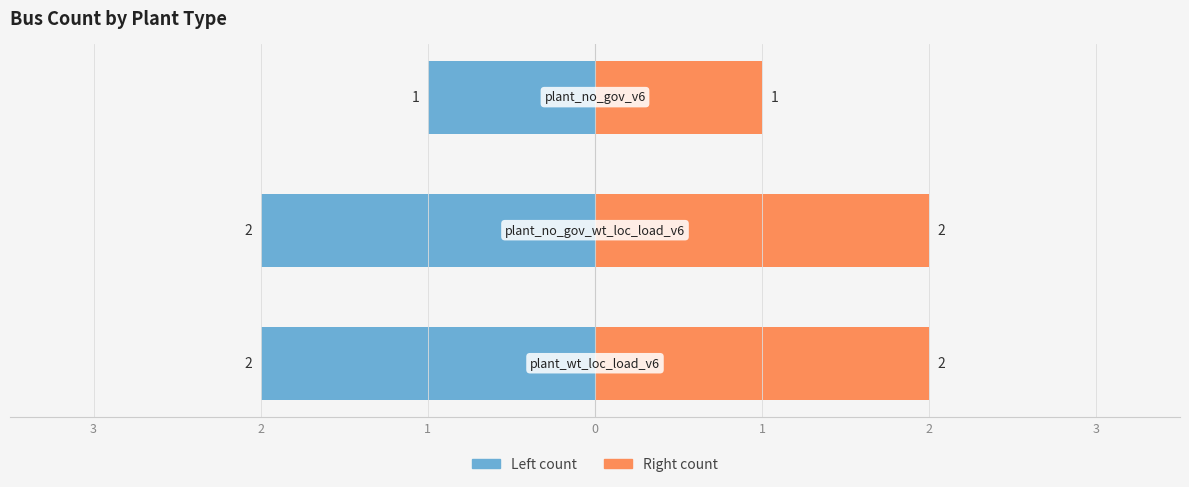

Reading left to right, transcribe all the data shown in this chart.

plant_wt_loc_load_v6=2	plant_no_gov_wt_loc_load_v6=2	plant_no_gov_v6=1